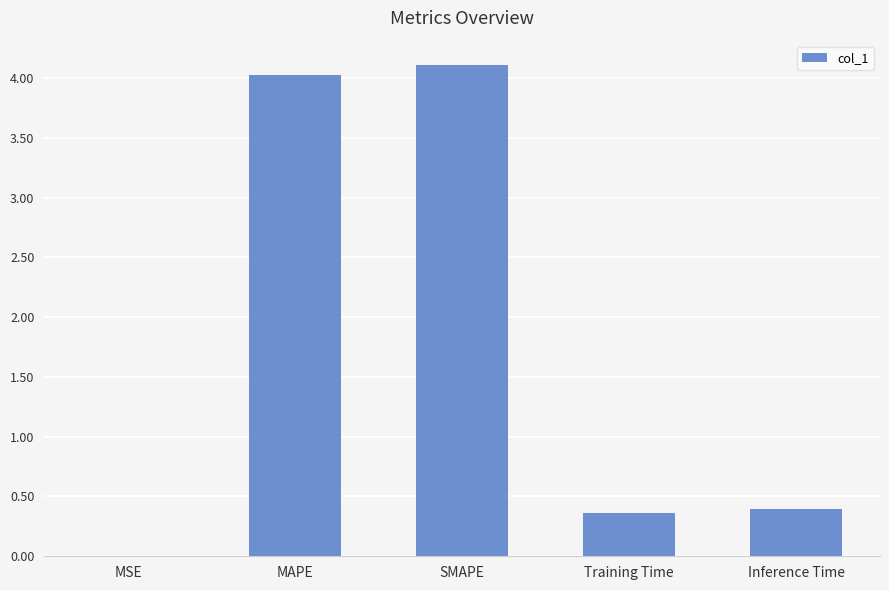

What is the greatest value displayed?

4.1